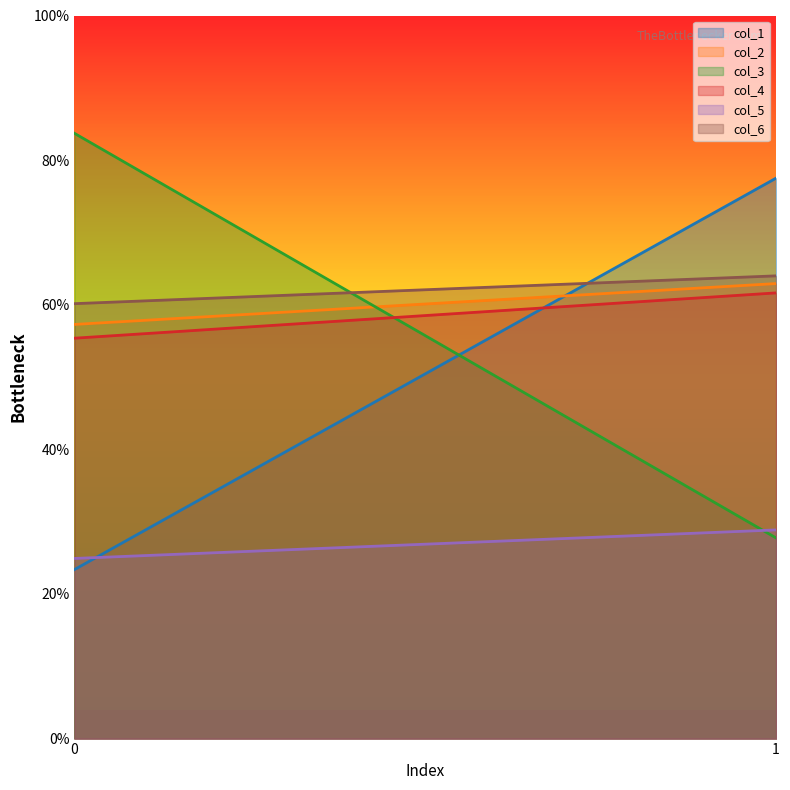

What is the greatest value displayed?

83.7